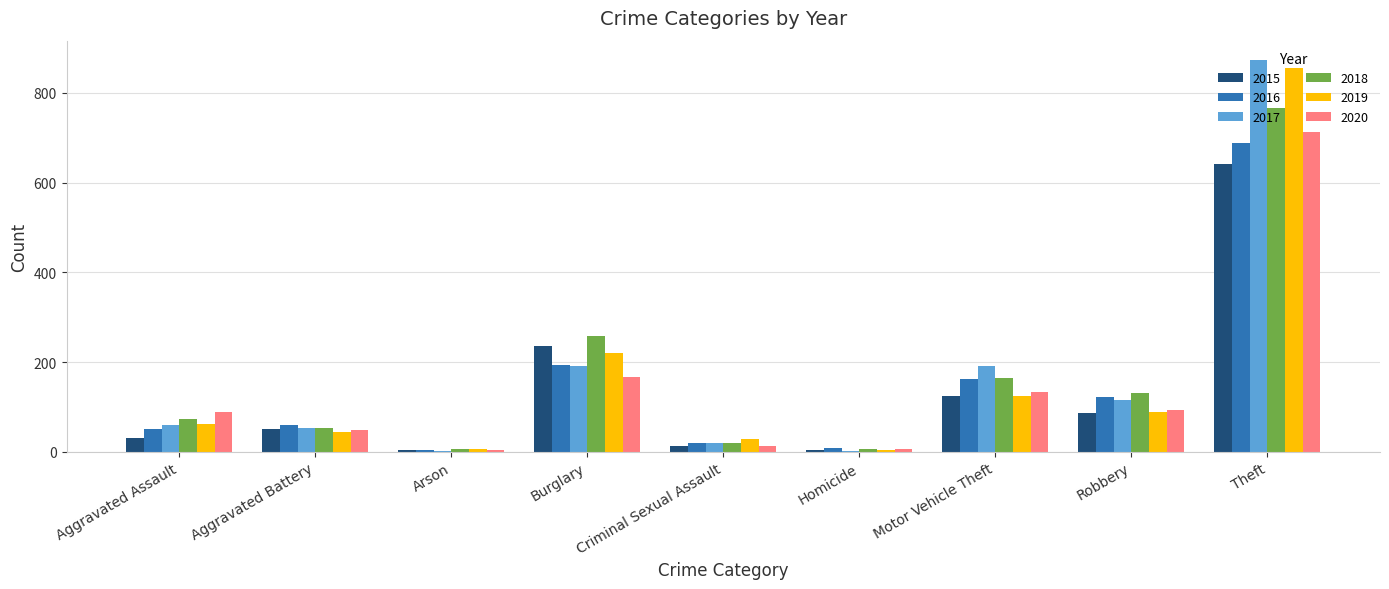

Which series has the widest spread of values?

2017